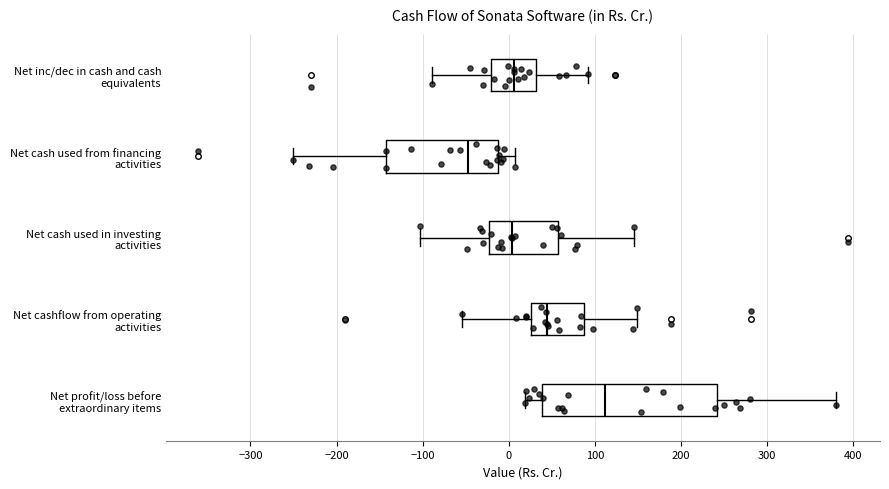

Where does the left whisker of the box for Net cash used in investing activities end on the x-axis? The values are not printed on the chart, so give them approximately, as read against the axis.

-100